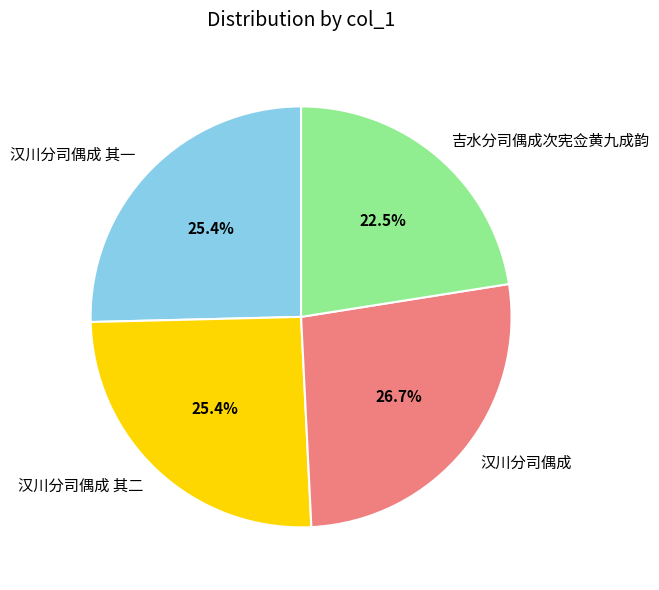

How many slices are in this pie chart?

4